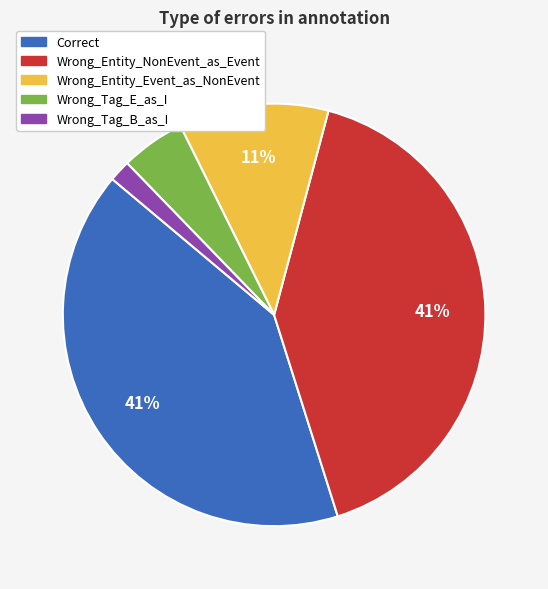

Does Wrong_Entity_Event_as_NonEvent represent more than half of the total?

No